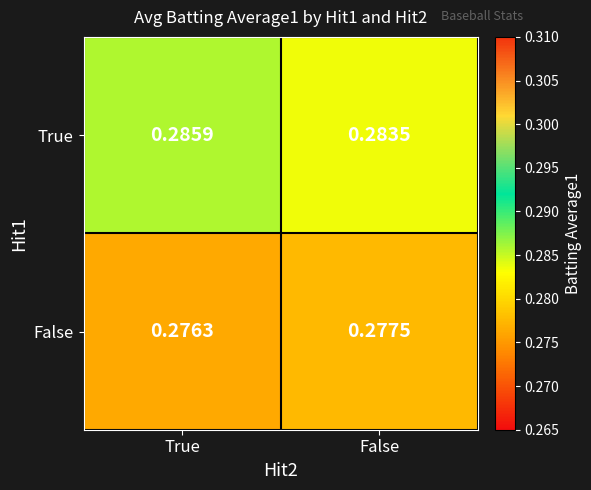

At which category is the sum across all series the highest?

True